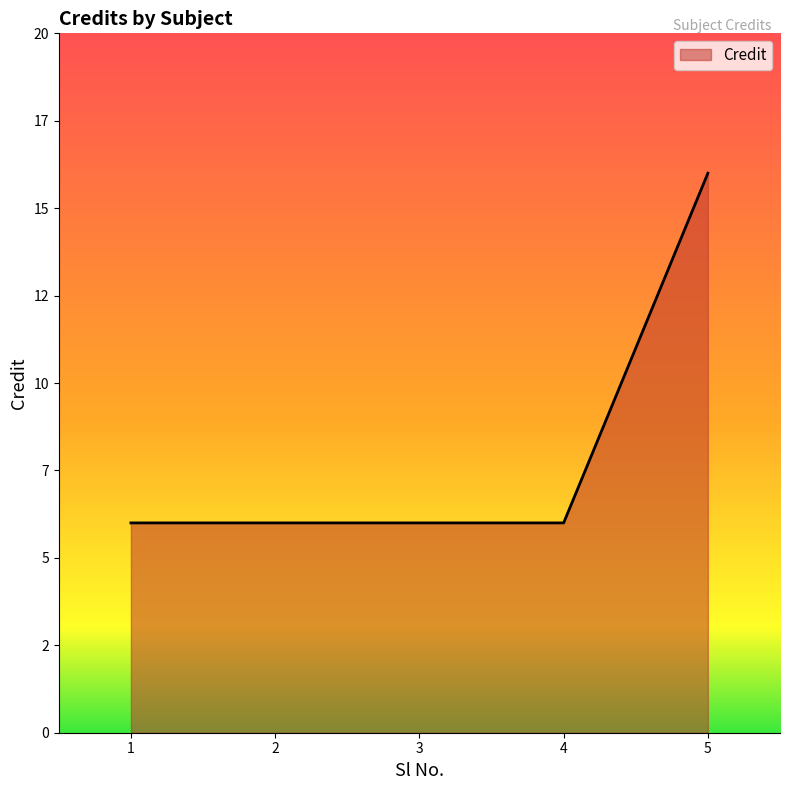

What is the value of the 2nd point from the left?

6